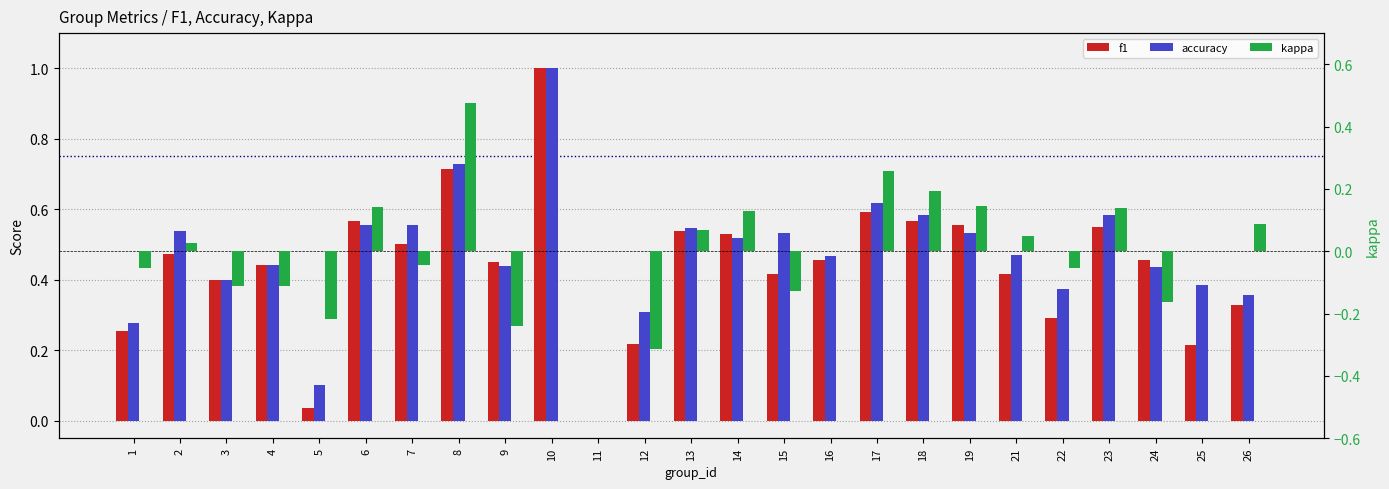

Which series has the widest spread of values?

f1